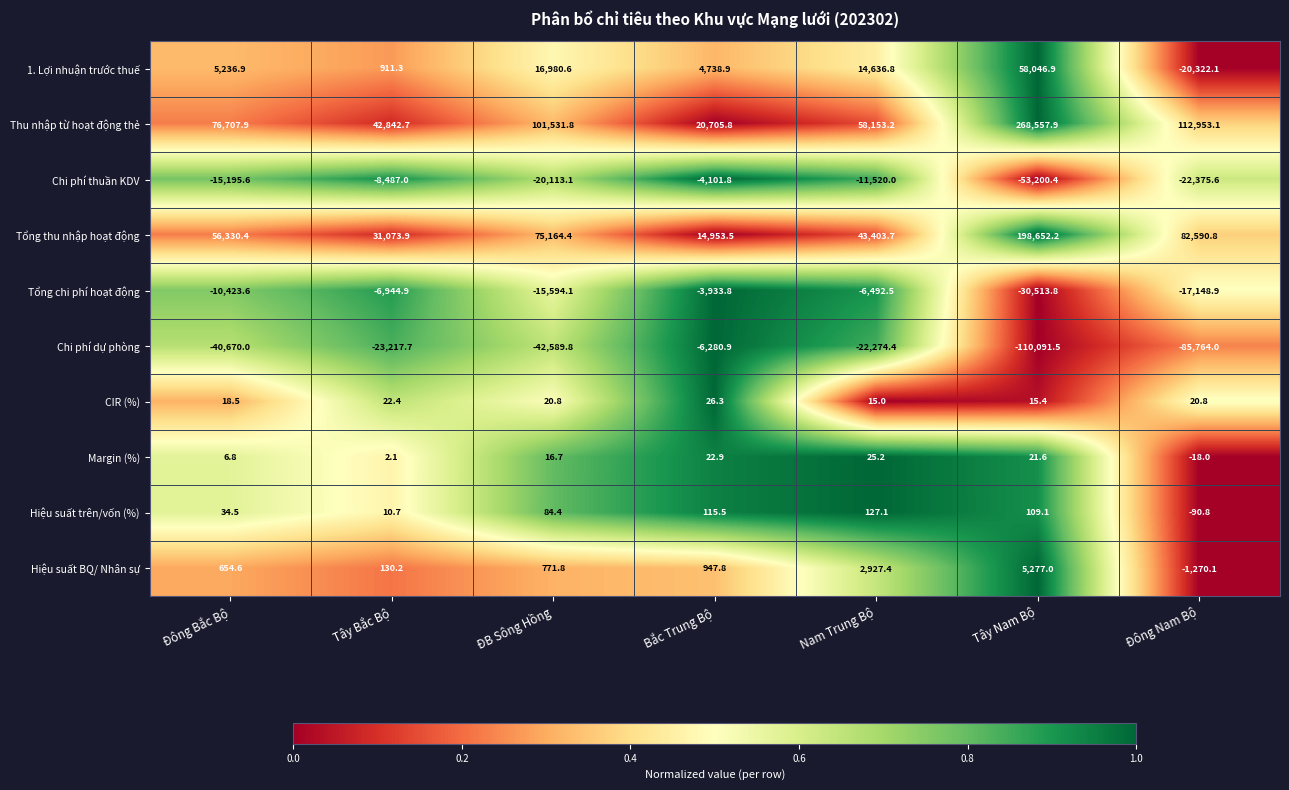

What is the difference between the Hiệu suất trên/vốn (%) values at Bắc Trung Bộ and Nam Trung Bộ?

11.6